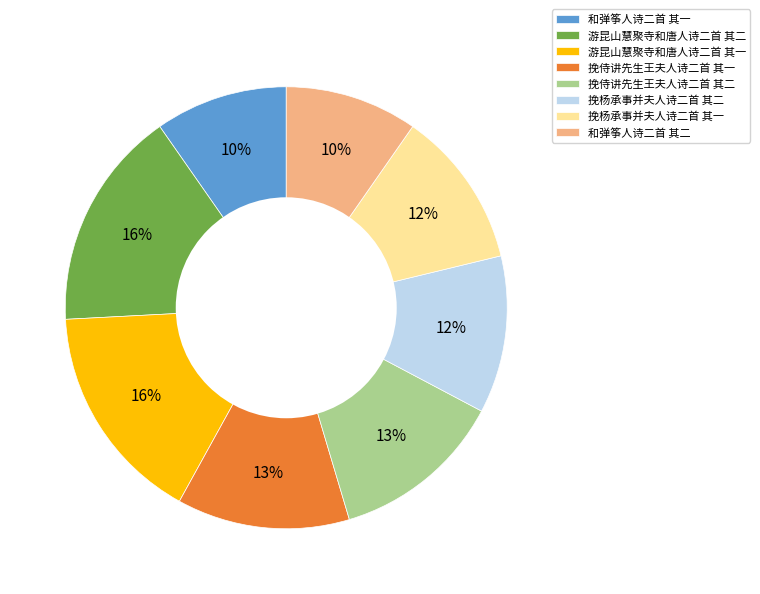

Count the number of slices in the pie.

8